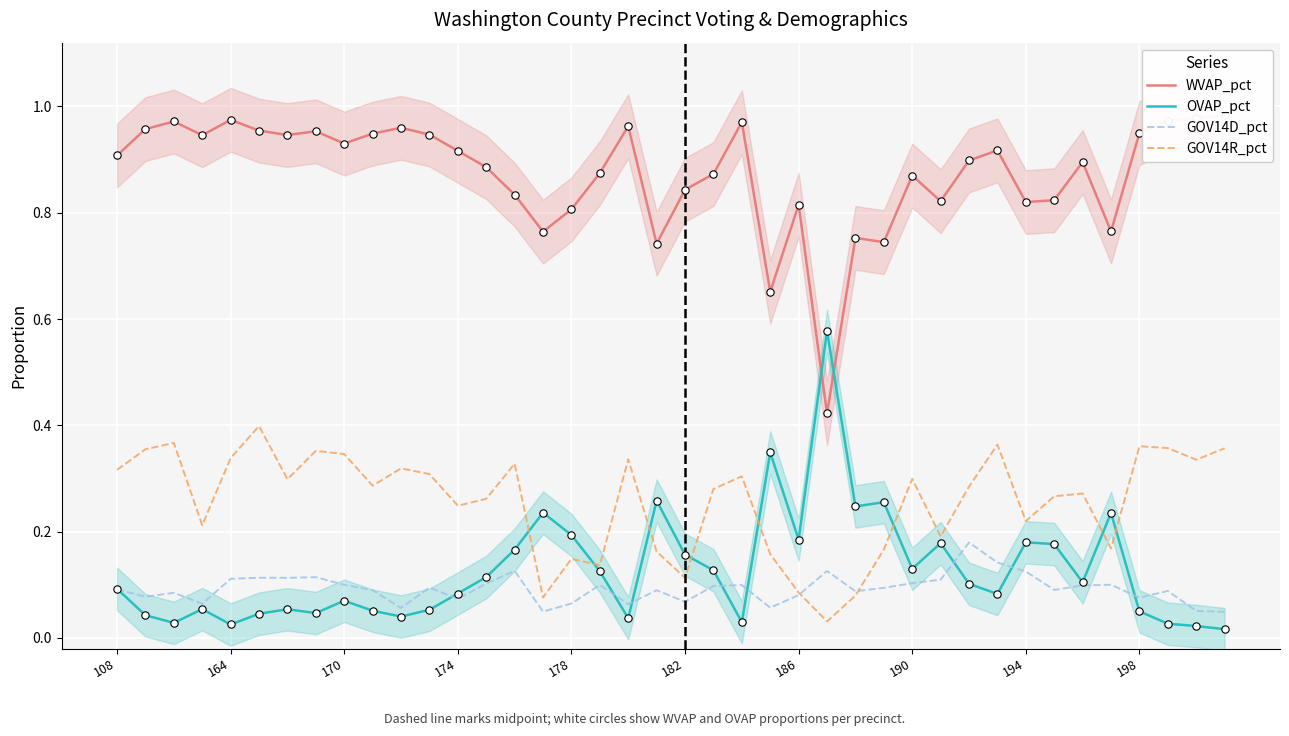

Which series has the largest Y range (max minus min)?

WVAP_pct